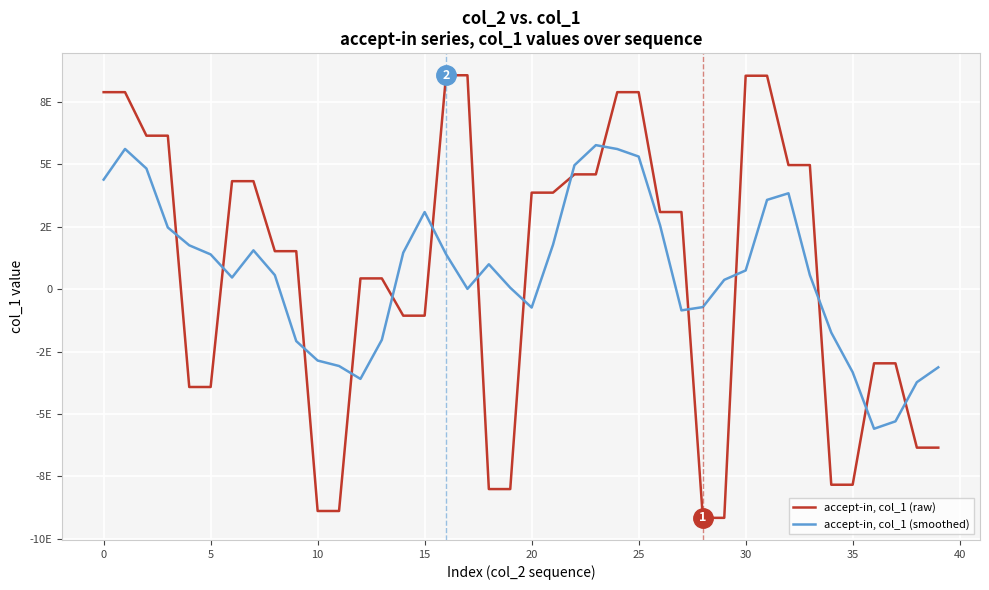

How many interior local valleys does the accept-in, col_1 (smoothed) series have?

6